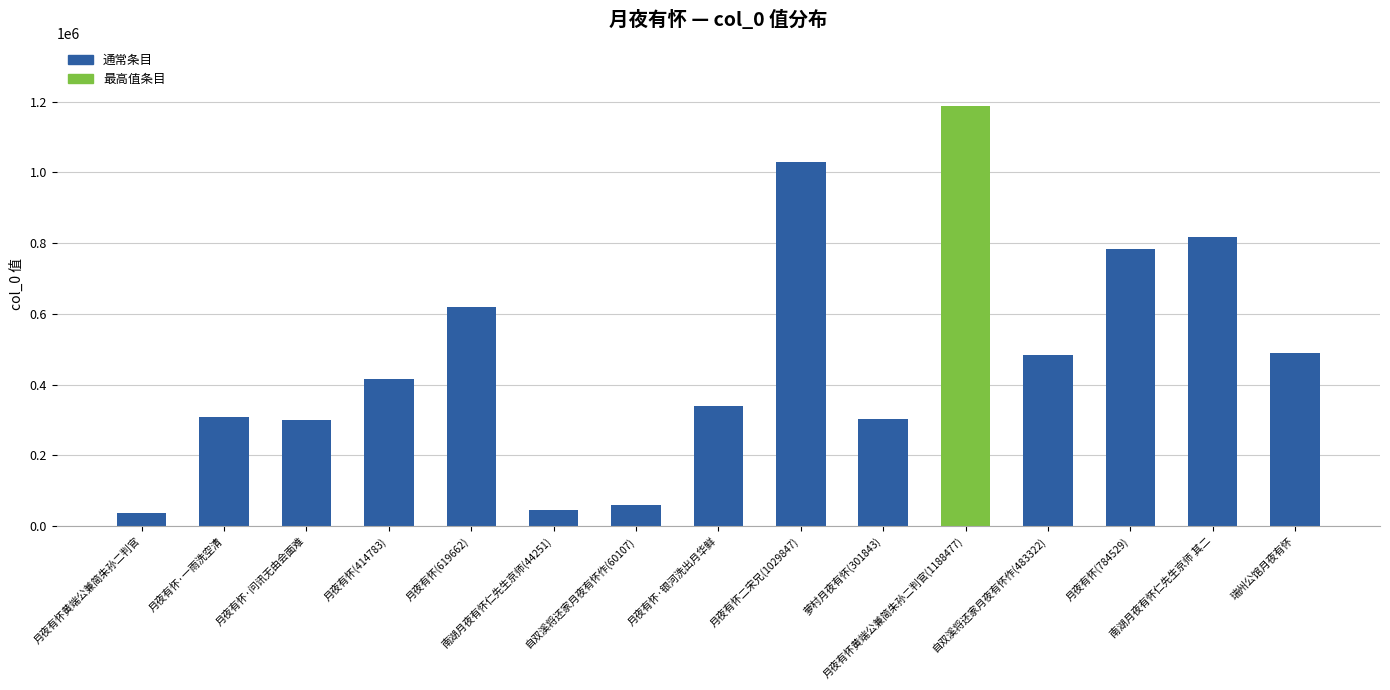

What is the label of the 2nd bar from the right?

南湖月夜有怀仁先生京师 其二